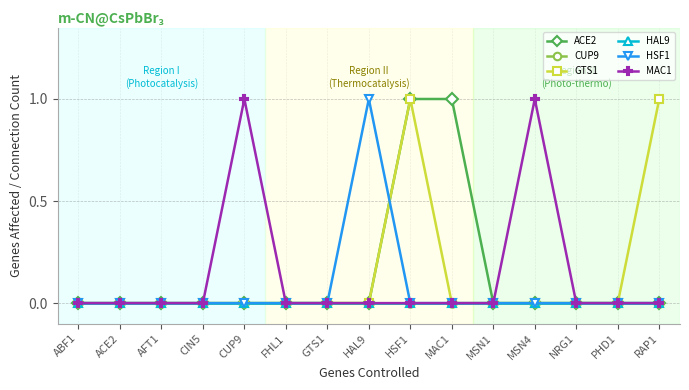

Does the chart have visible grid lines?

Yes